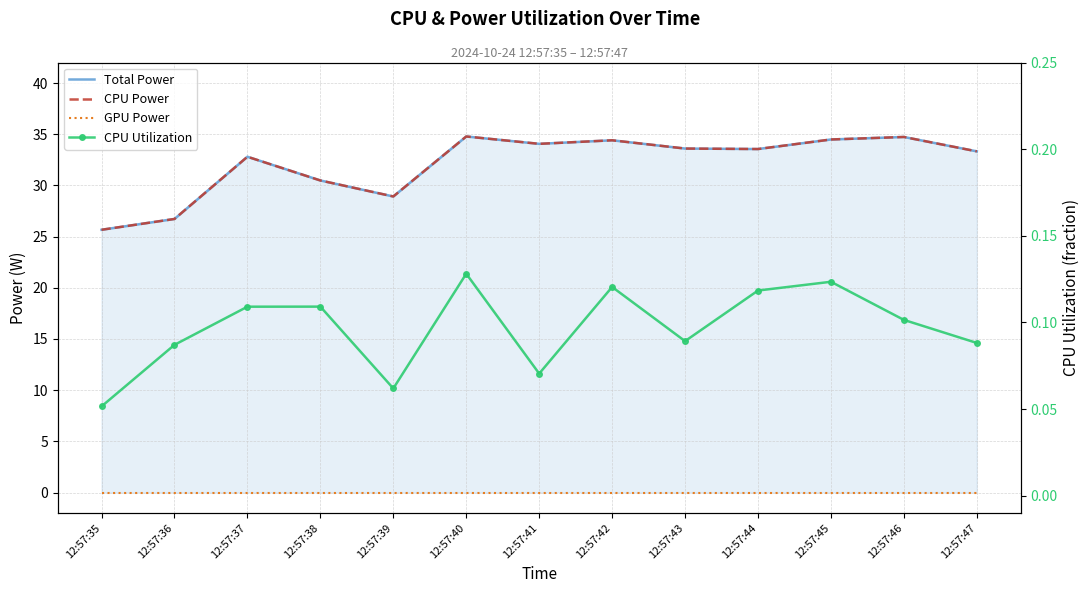

What is the total value across all series at 12:57:35?

51.4